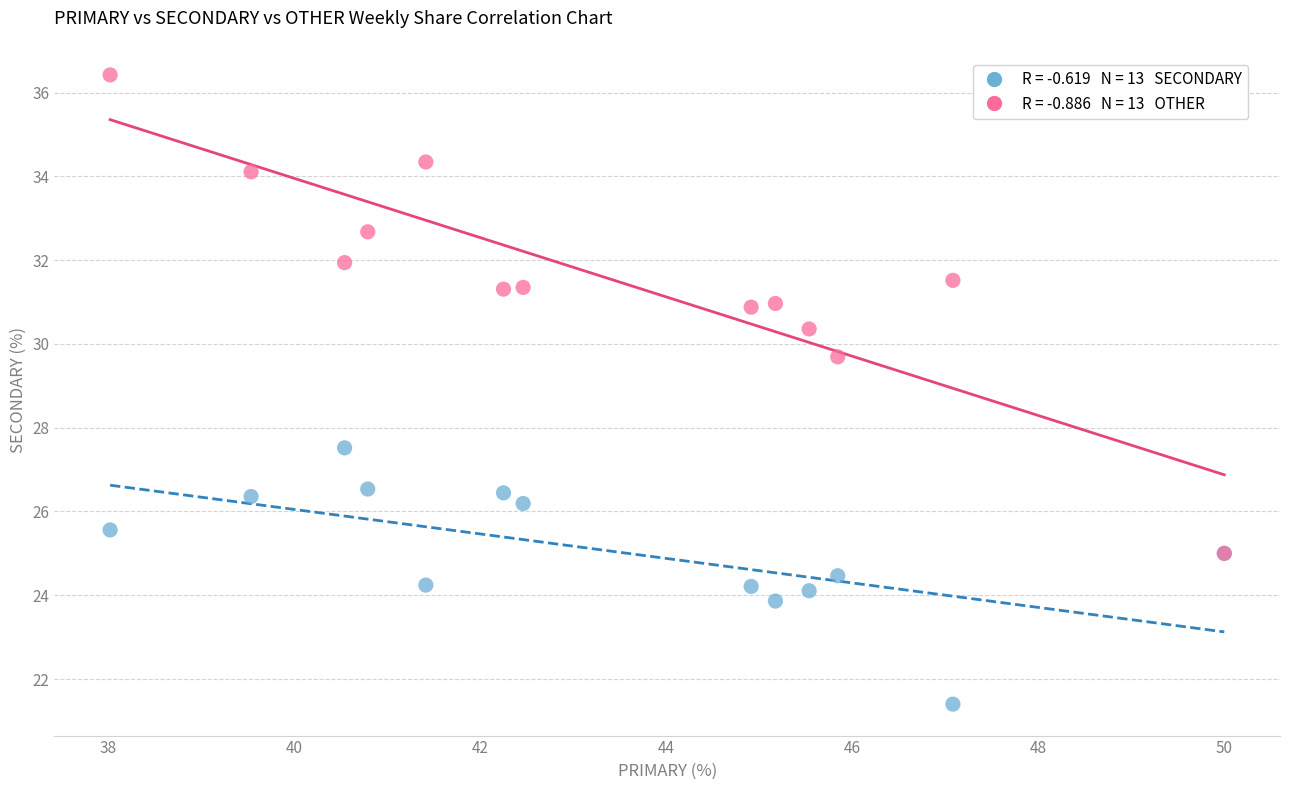

Across all series, what Y value is closest to 28?

27.5